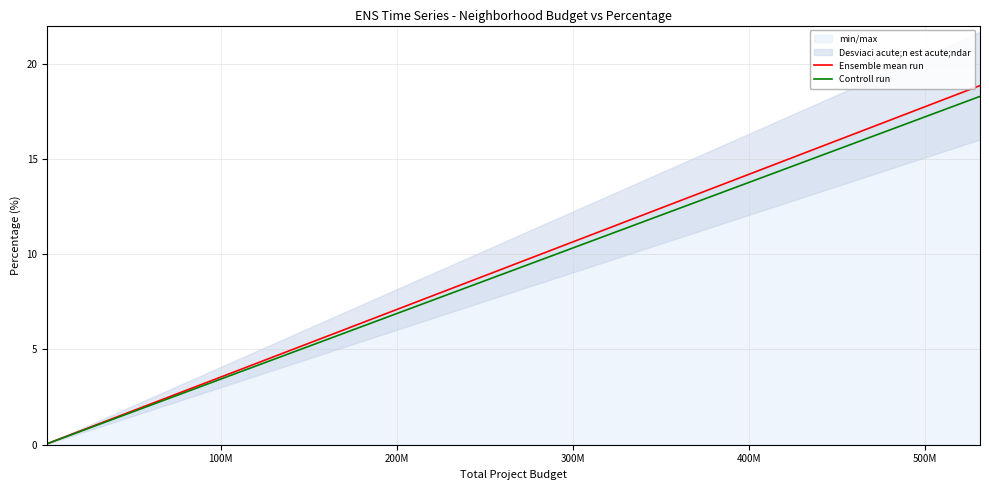

True or false: Ensemble mean run has more than 2 interior local peaks.

False